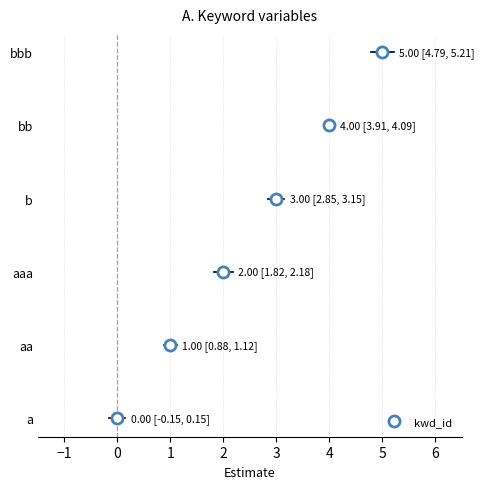

What is the change in value from a to b?

+3